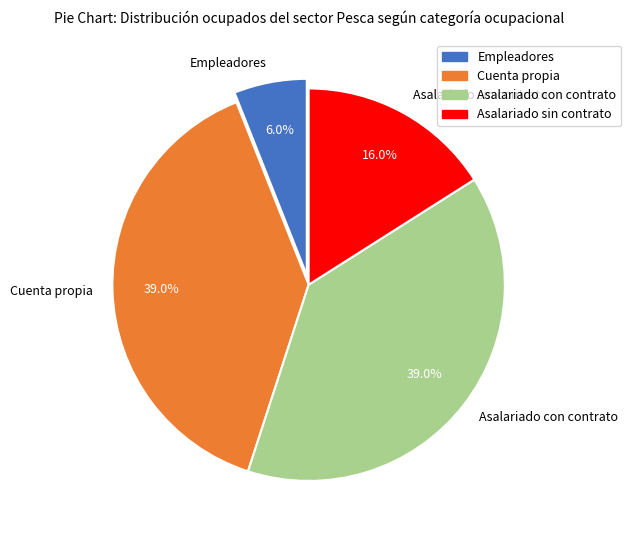

Which slice is the smallest?

Empleadores